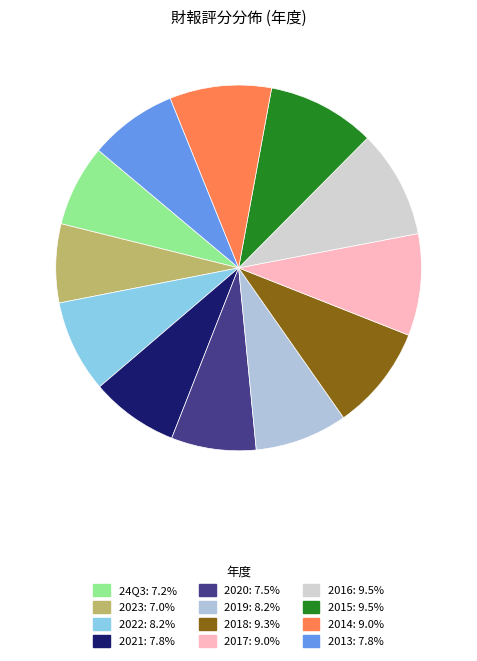

Is it true that 2018 is 9% of the pie?

True